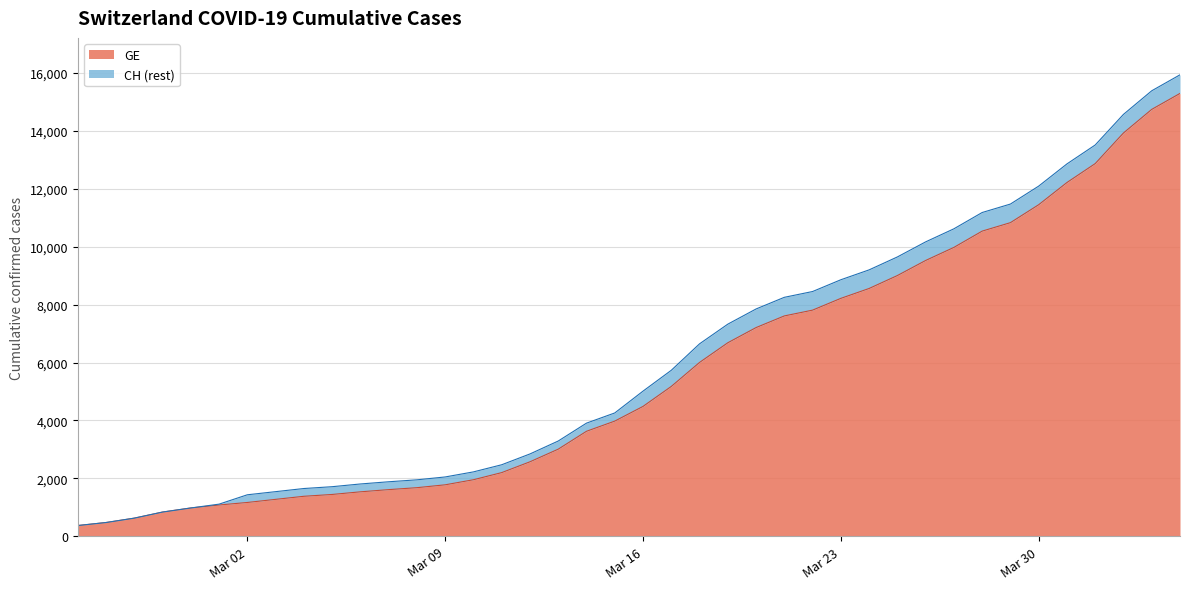

The value of CH at 2020-03-25 is 9642. True or false?

True